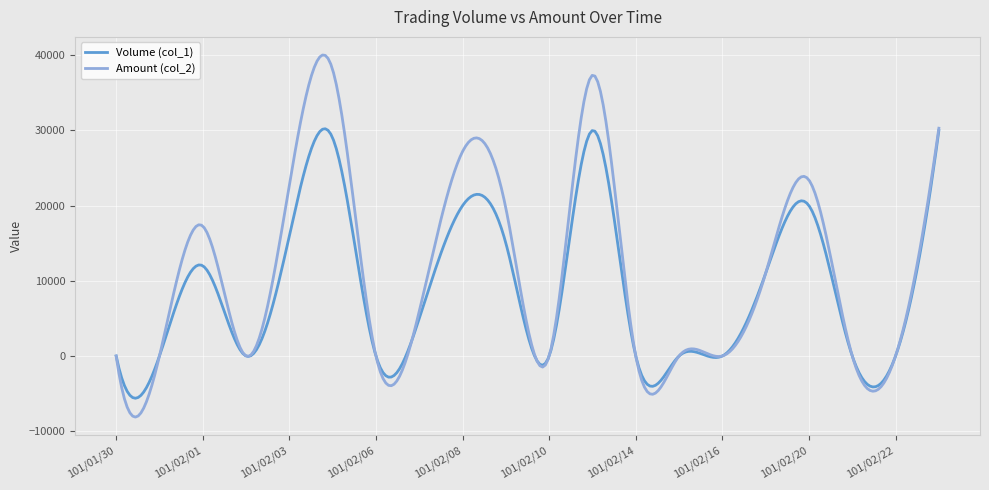

Which series has the widest spread of values?

Amount (col_2)